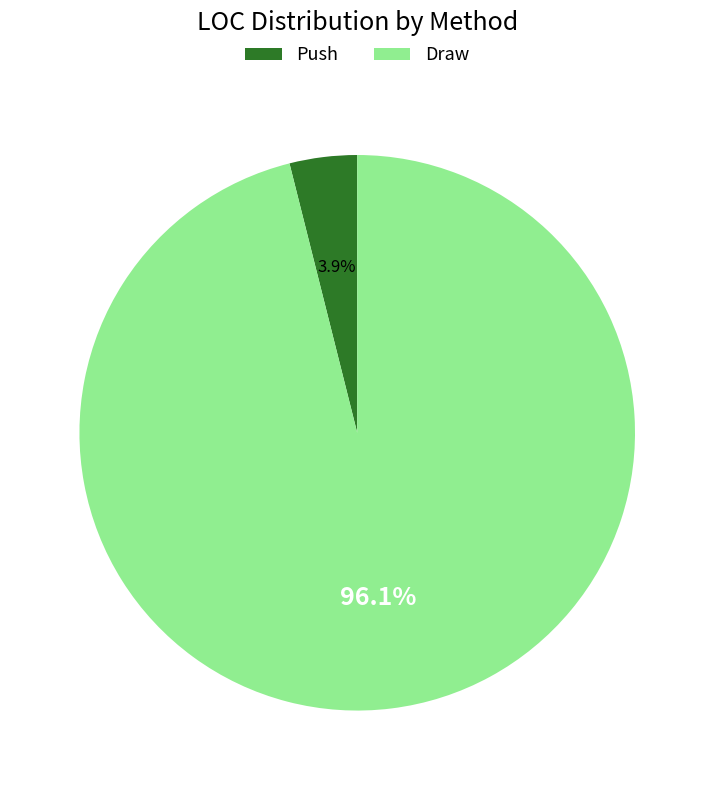

Combined, do Draw and Push account for over 50%?

Yes